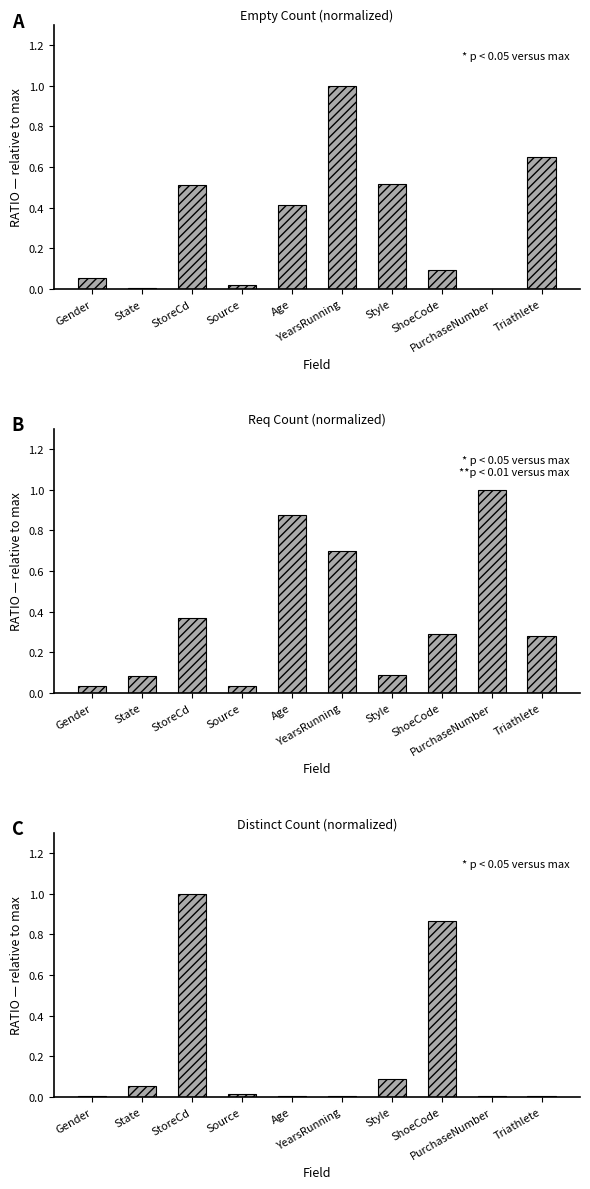

What is the label of the 7th bar from the right?

Source